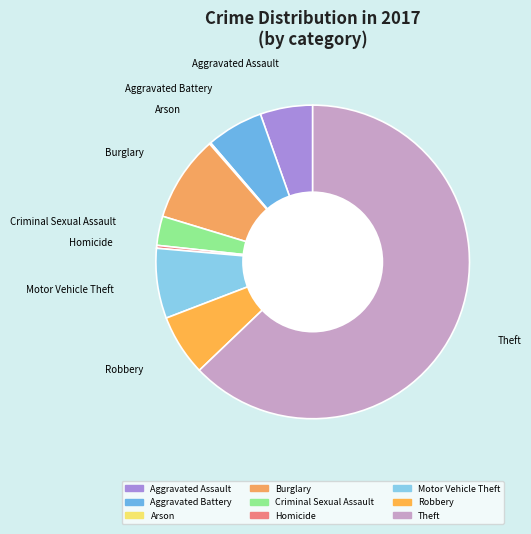

Is Aggravated Assault the majority of the pie?

No